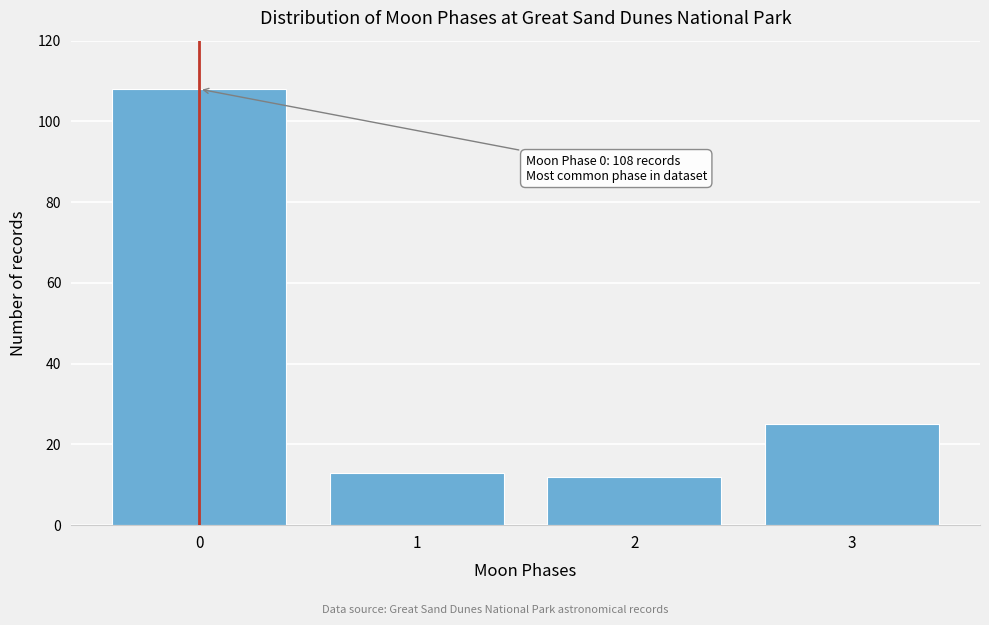

Reading left to right, what are all the values shown in this chart?

0=108	1=13	2=12	3=25